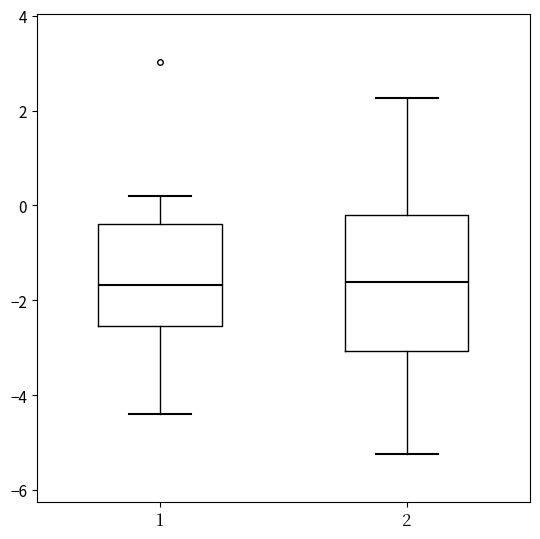

Reading left to right, read every box against the y-axis: the position of its median line, the range the box covers, and the ends of its whiskers. The values are not printed on the chart, so give them approximately, as read against the axis.

1: median -1.6, box -2.6 to -0.4, whiskers -4.4 to 0.2
2: median -1.6, box -3.0 to -0.2, whiskers -5.2 to 2.2